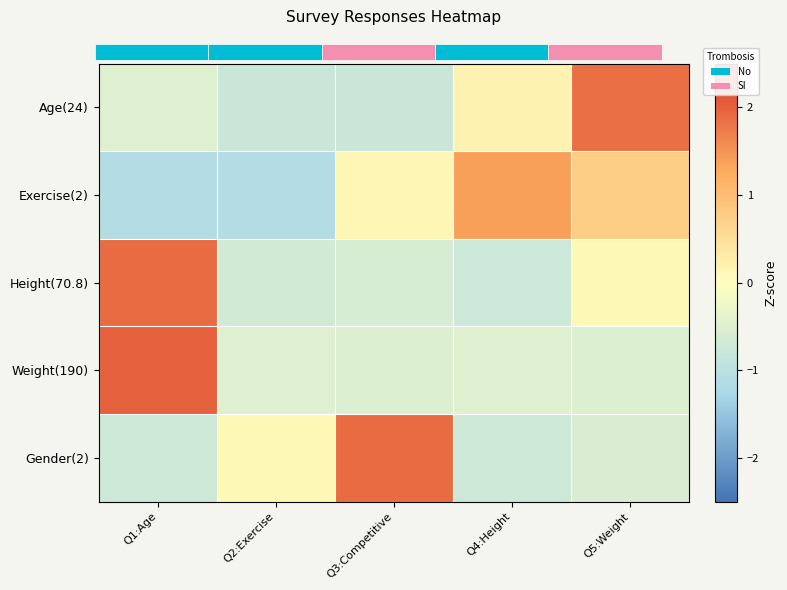

Between Q2:Exercise and Q4:Height, which series saw the biggest shift?

Exercise(2)